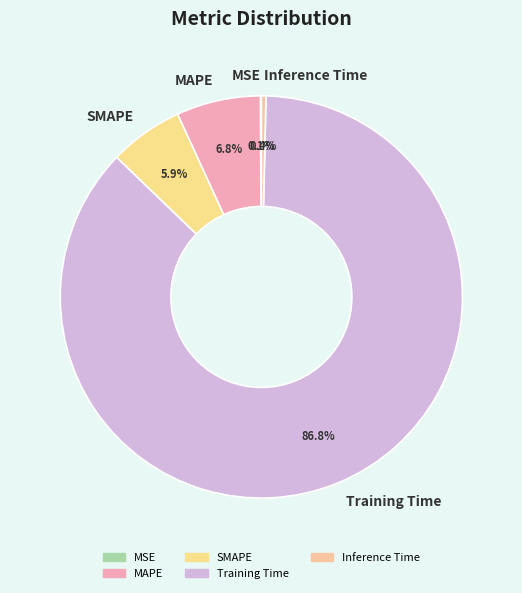

Which has a higher value, SMAPE or Training Time?

Training Time